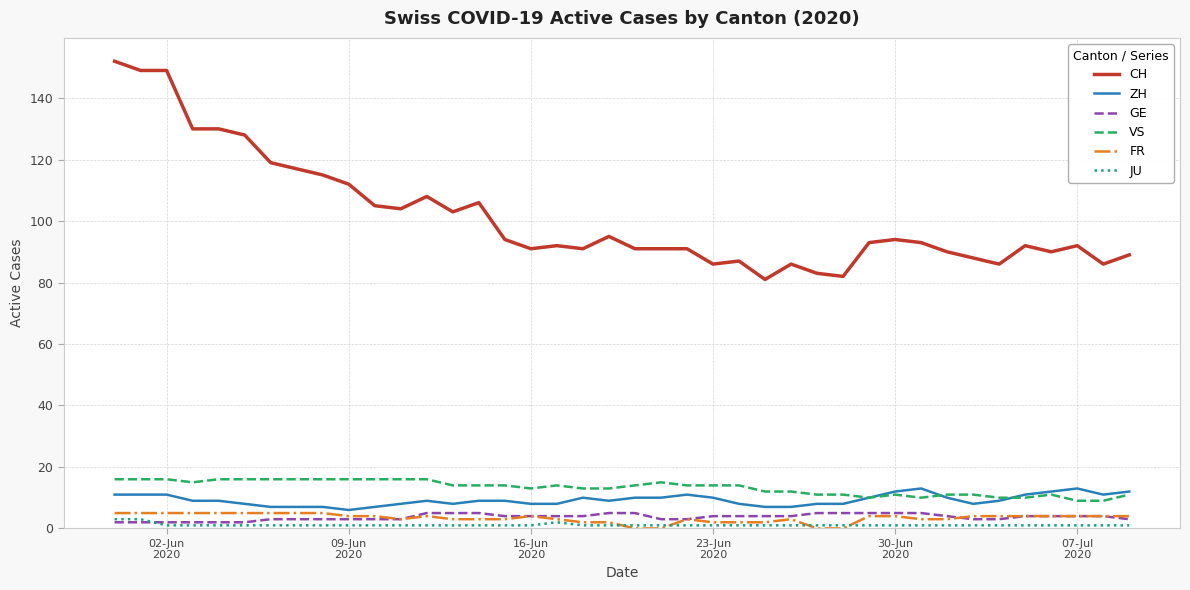

True or false: CH and JU intersect in this chart.

False